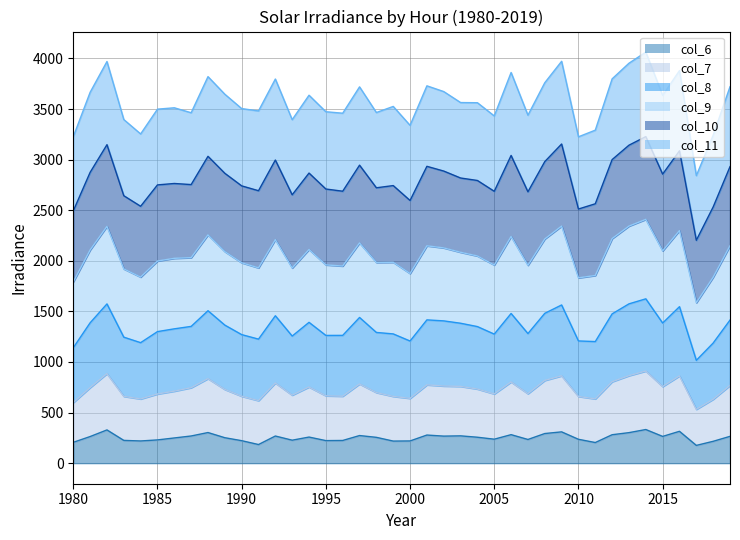

At which category does col_9 reach its first local peak?

1982